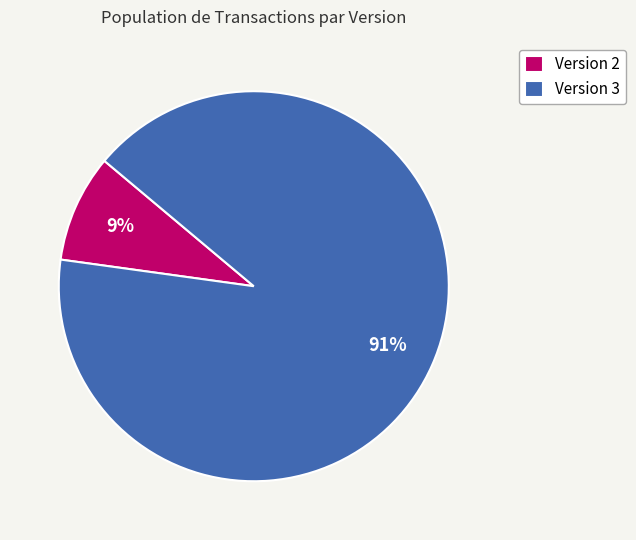

Is there a majority slice in this chart?

Yes